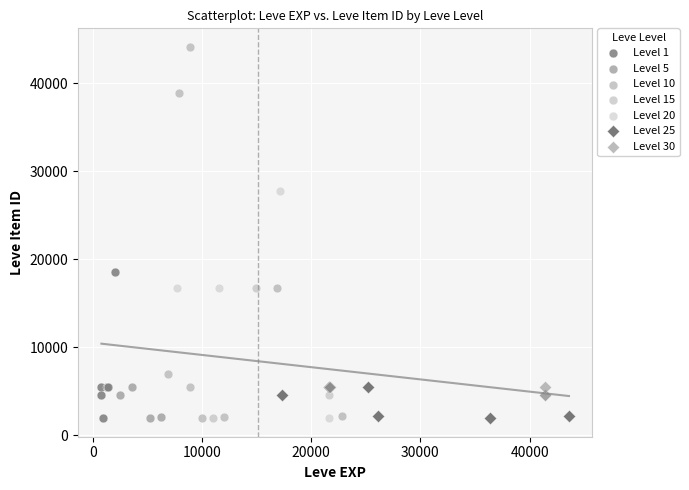

Which series contains the highest Y value?

Level 10